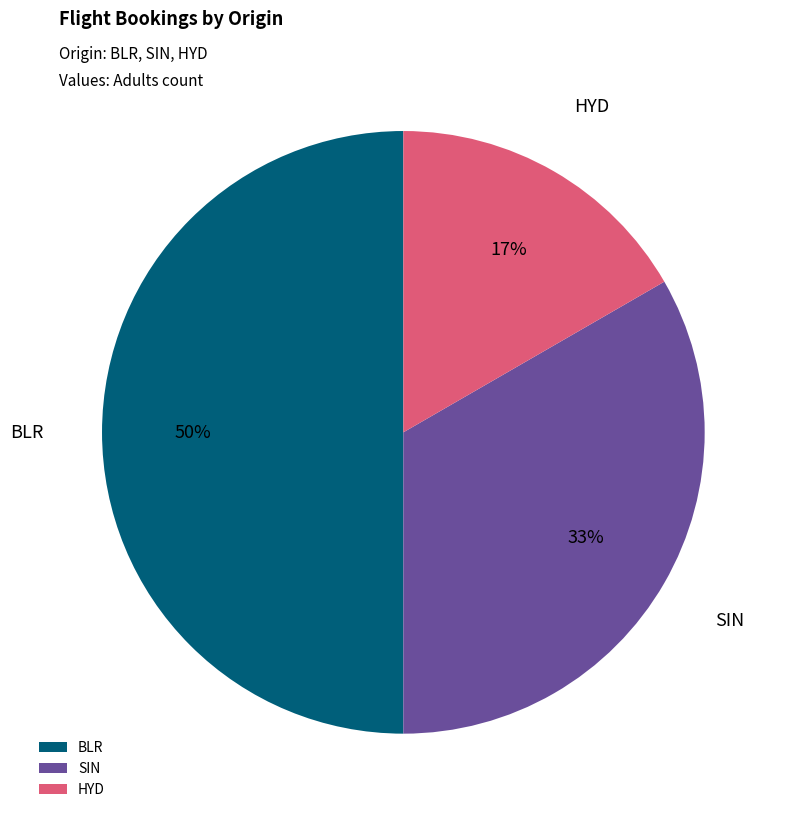

Rank the categories by value from lowest to highest.

HYD, SIN, BLR